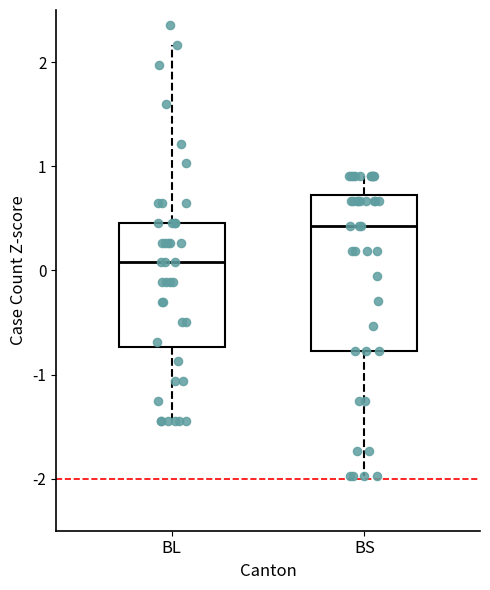

Reading left to right, read every box against the y-axis: the position of its median line, the range the box covers, and the ends of its whiskers. The values are not printed on the chart, so give them approximately, as read against the axis.

BL: median 0.1, box -0.7 to 0.5, whiskers -1.4 to 2.2
BS: median 0.4, box -0.8 to 0.7, whiskers -2.0 to 0.9